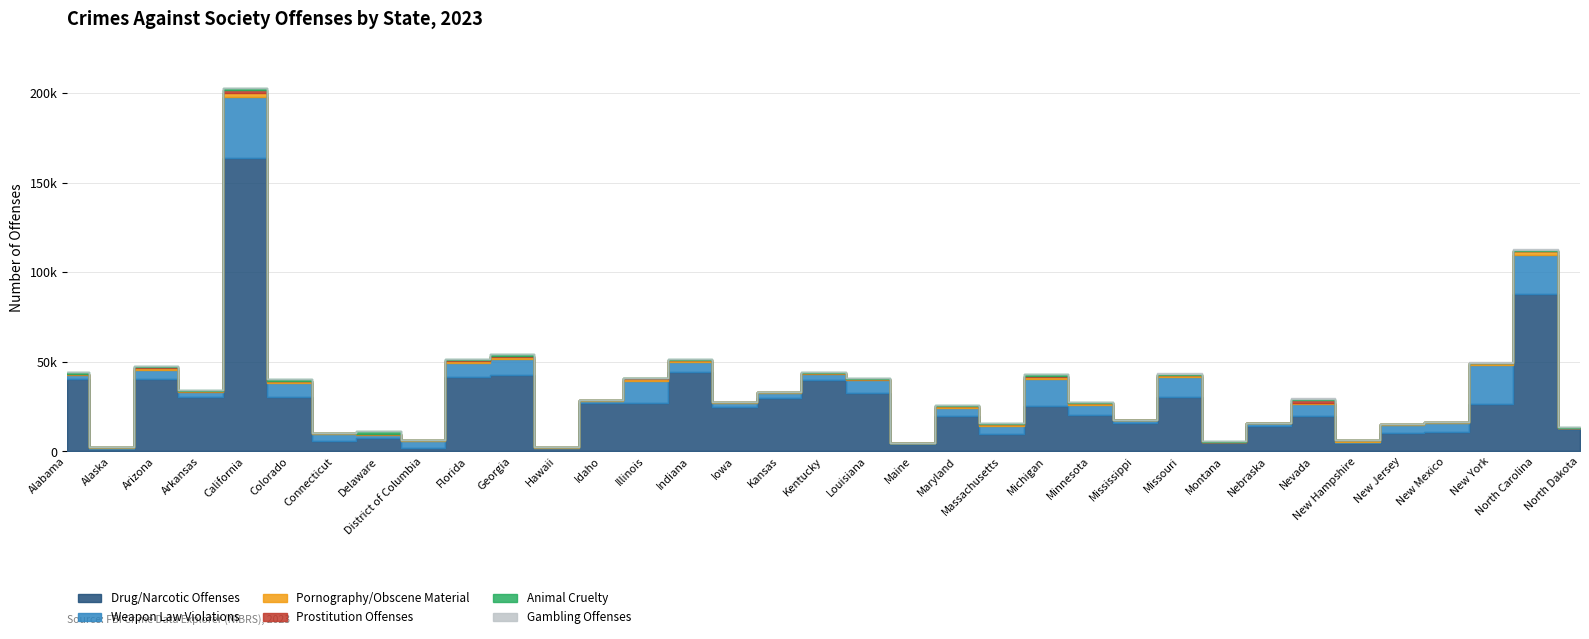

True or false: Pornography/Obscene Material has more than 1 points higher than both neighbors.

True